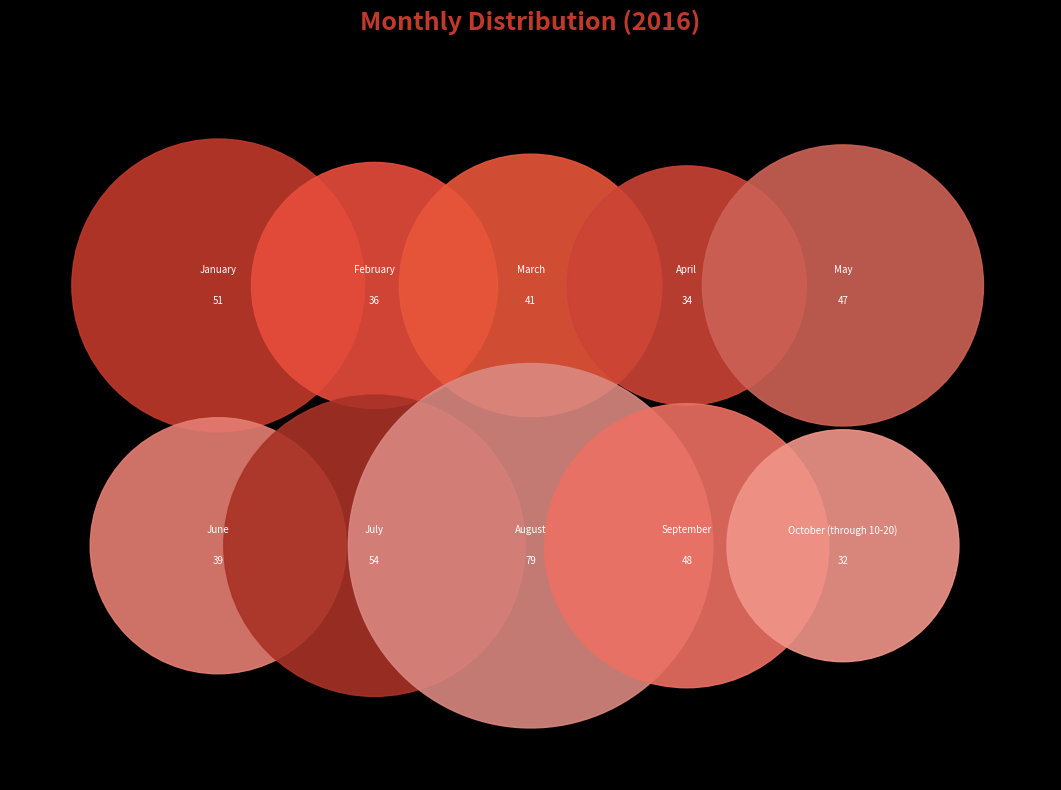

Which category has the biggest portion of the pie?

August